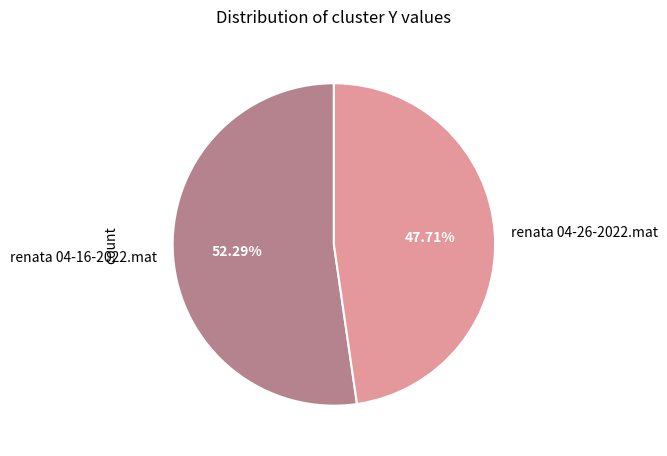

Approximately how many times larger is the value at renata 04-16-2022.mat compared to renata 04-26-2022.mat?

1.1